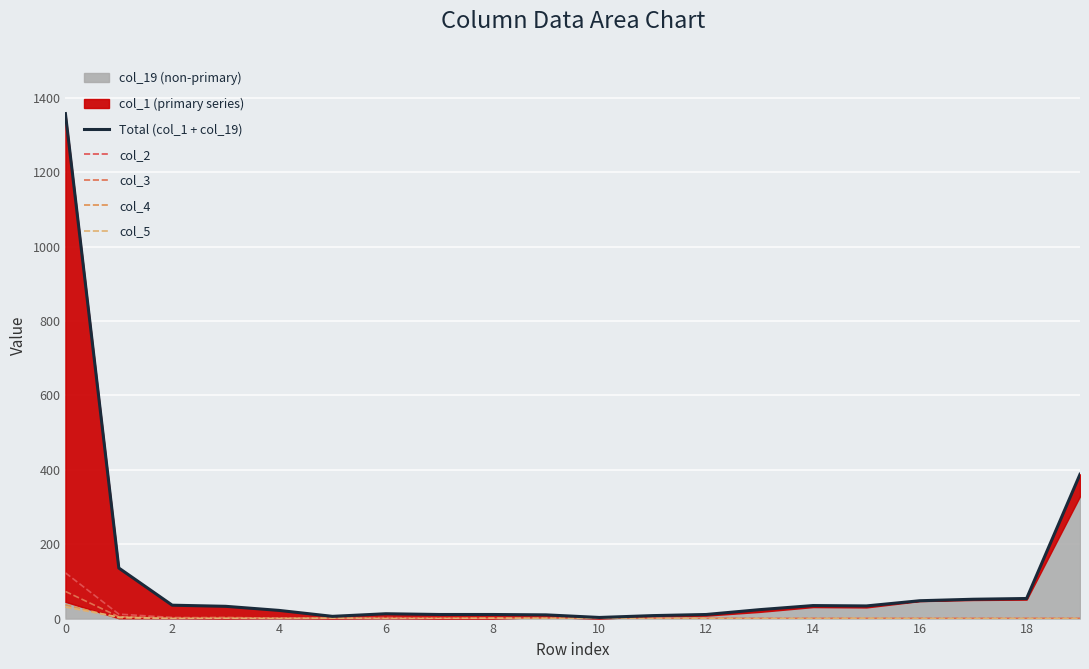

What is the spread (max minus min) of values at 10?

6